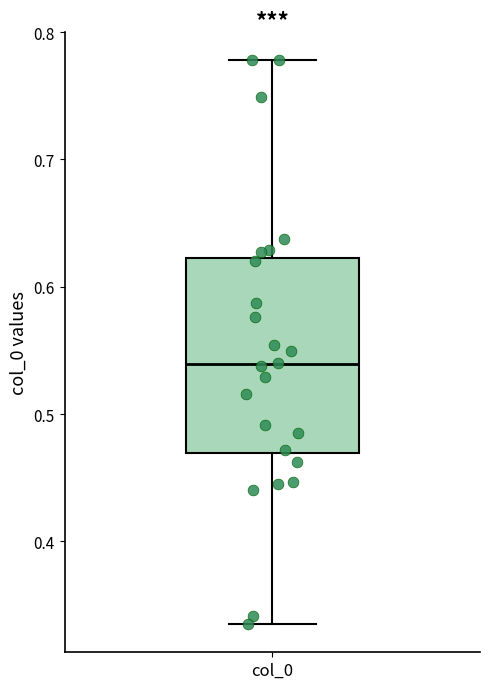

Read this box plot against the y-axis: the position of the median line, the range covered by the box, and the ends of both whiskers. The values are not printed on the chart, so give them approximately, as read against the axis.

median 0.54, box 0.47 to 0.62, whiskers 0.34 to 0.78